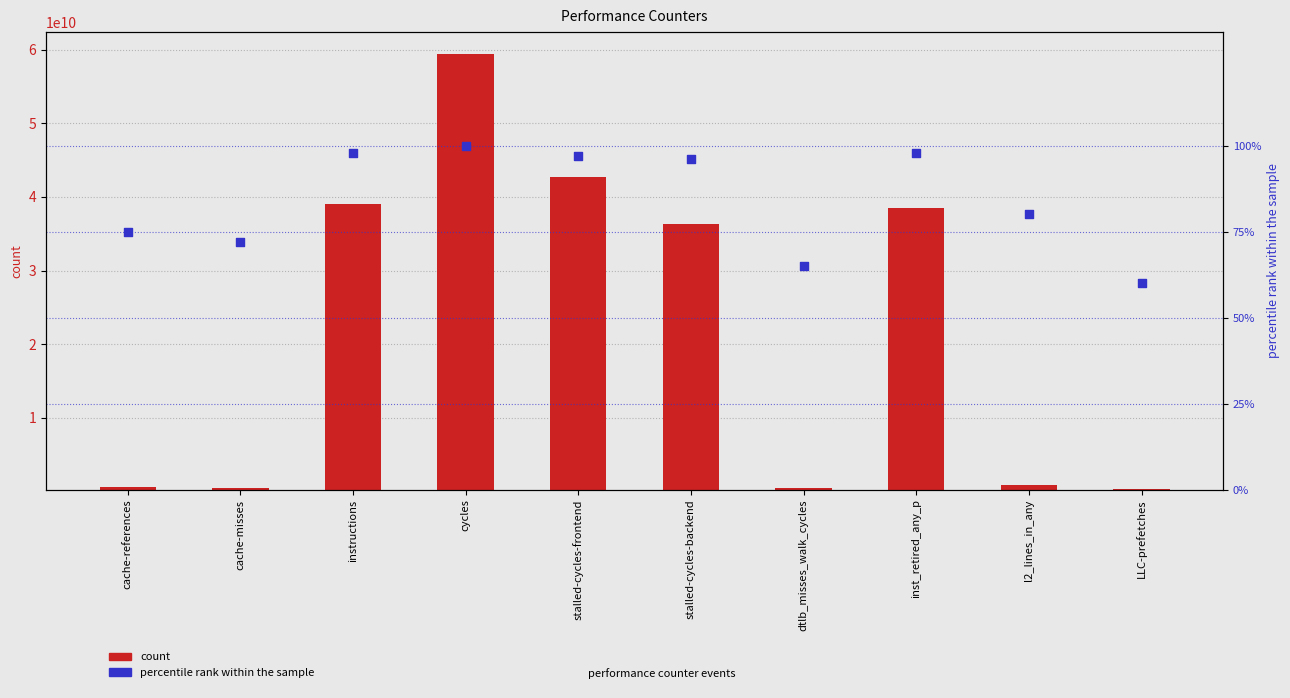

What is the total value across all series at LLC-prefetches?

290388136